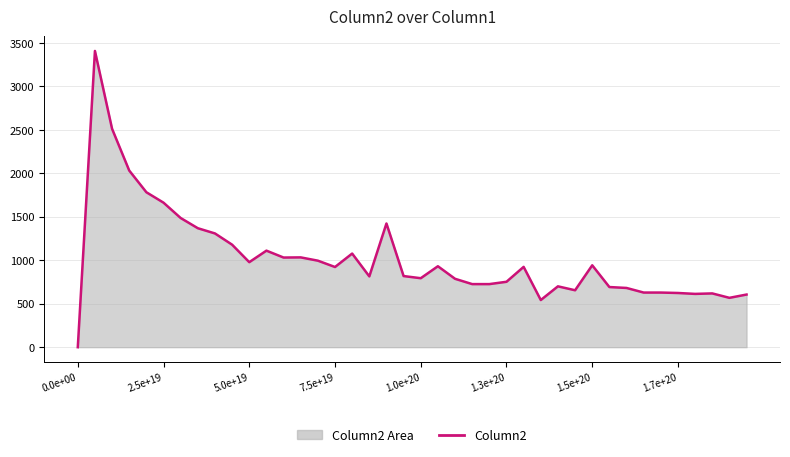

What is the difference between the maximum and second lowest values?

2863.7